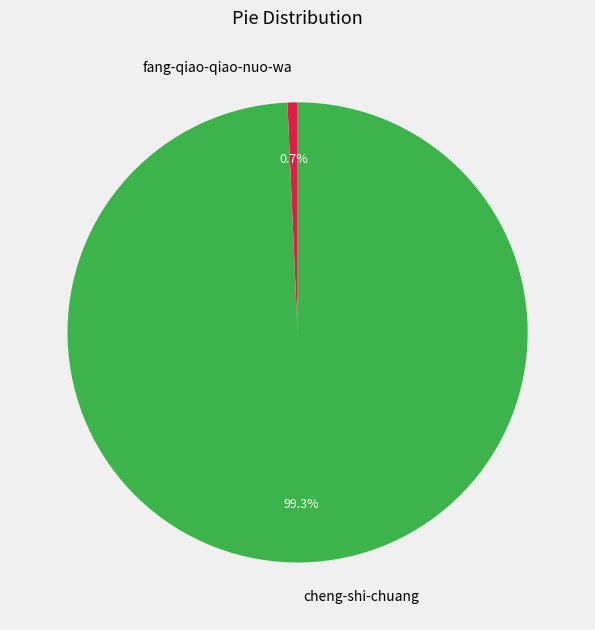

To the nearest percent, what portion does fang-qiao-qiao-nuo-wa represent?

1%